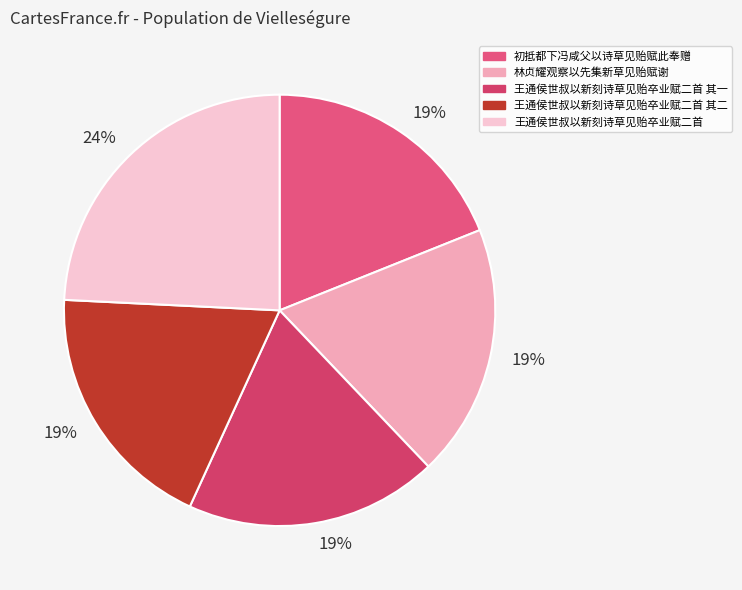

Is there a majority slice in this chart?

No